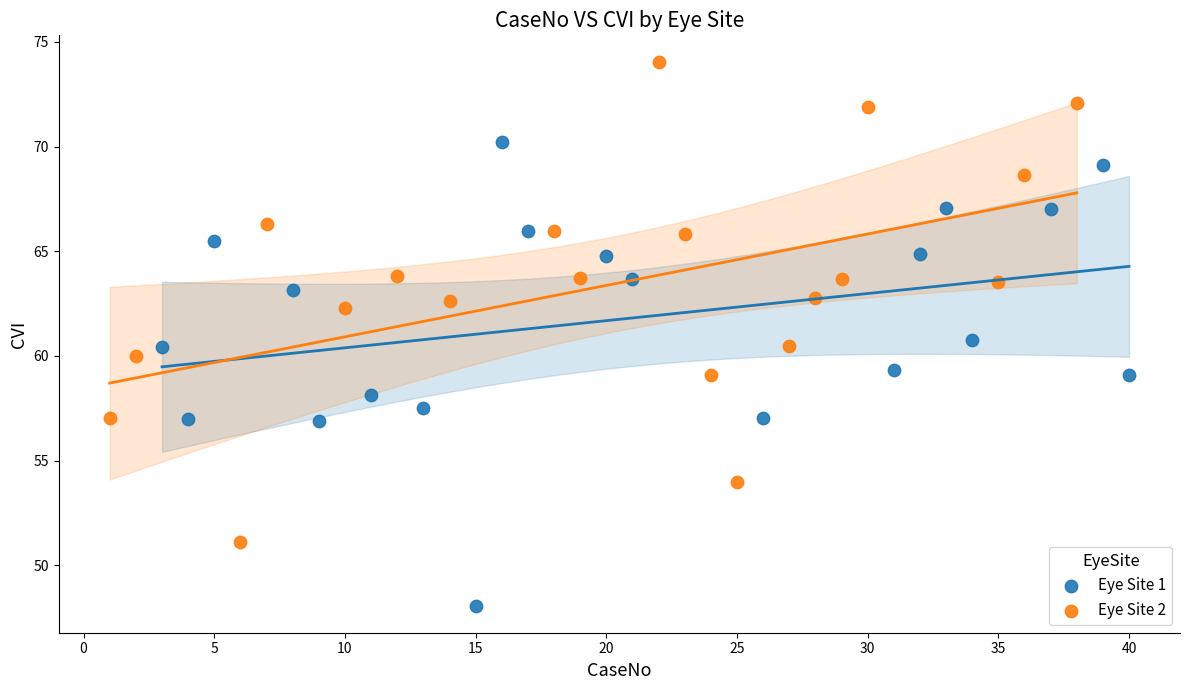

Which series contains the highest Y value?

Eye Site 2